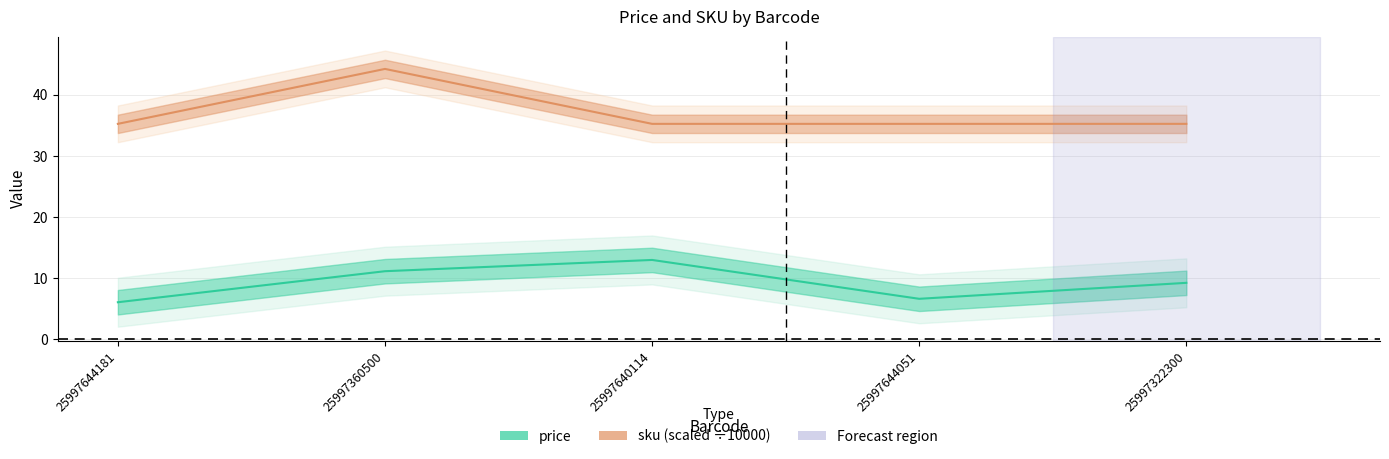

What is the maximum value shown in the chart?

44.2